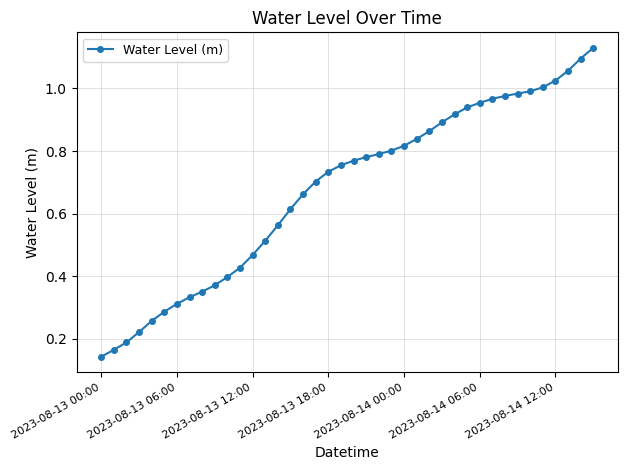

What is the sum of all values?

27.0